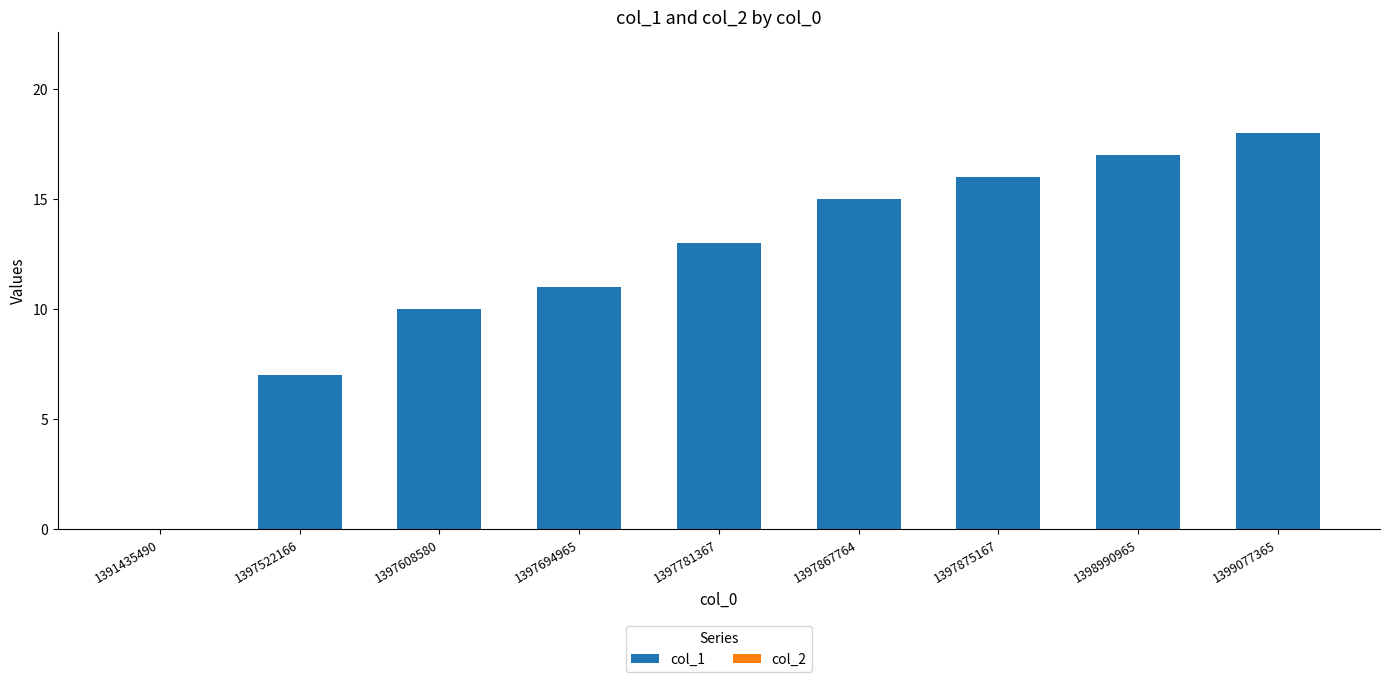

True or false: the data shows 10 at 1397608580.

True